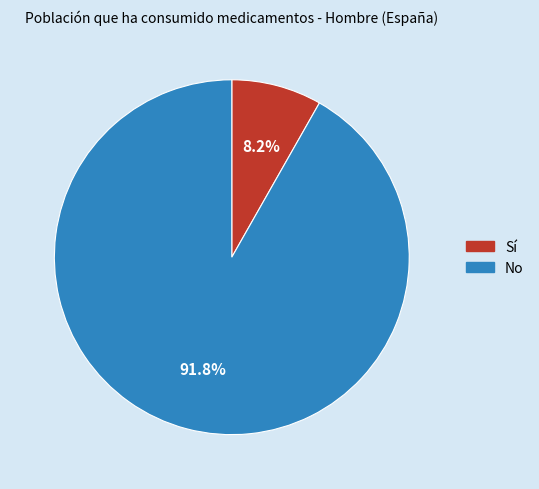

To the nearest percent, what is the difference between the largest and smallest slice percentages?

84%